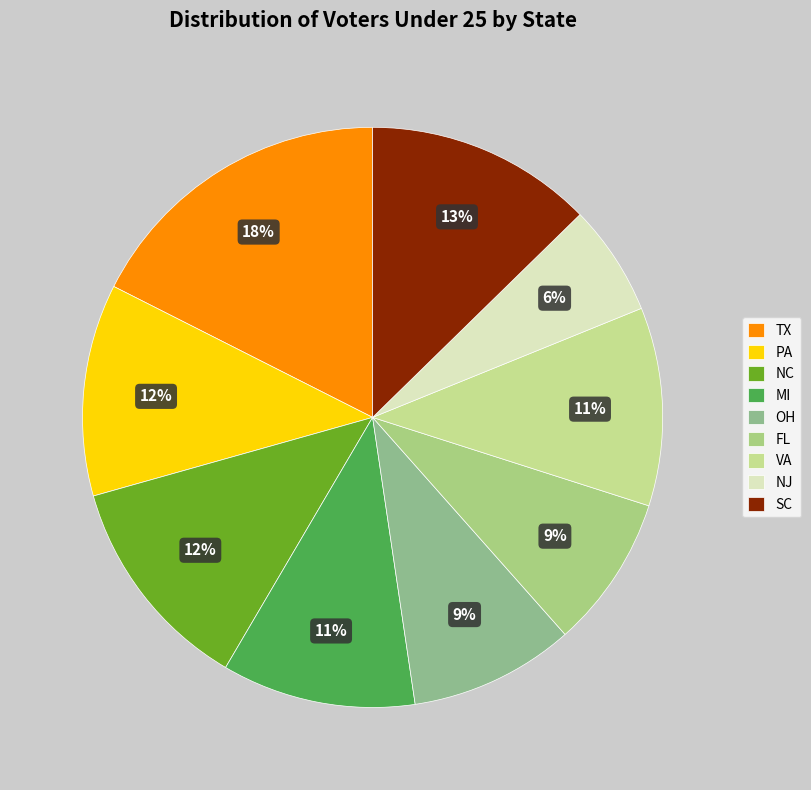

Is the sum of VA and SC greater than half?

No